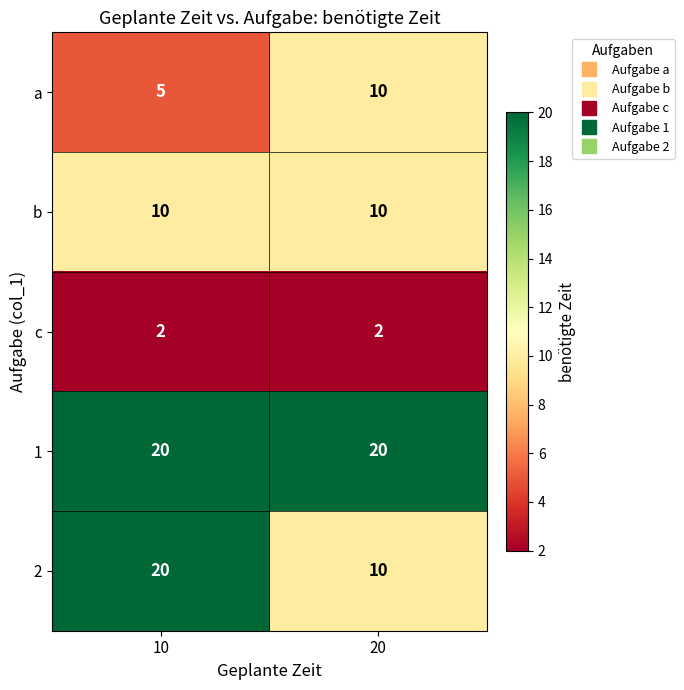

What value does the a series have at 10?

5